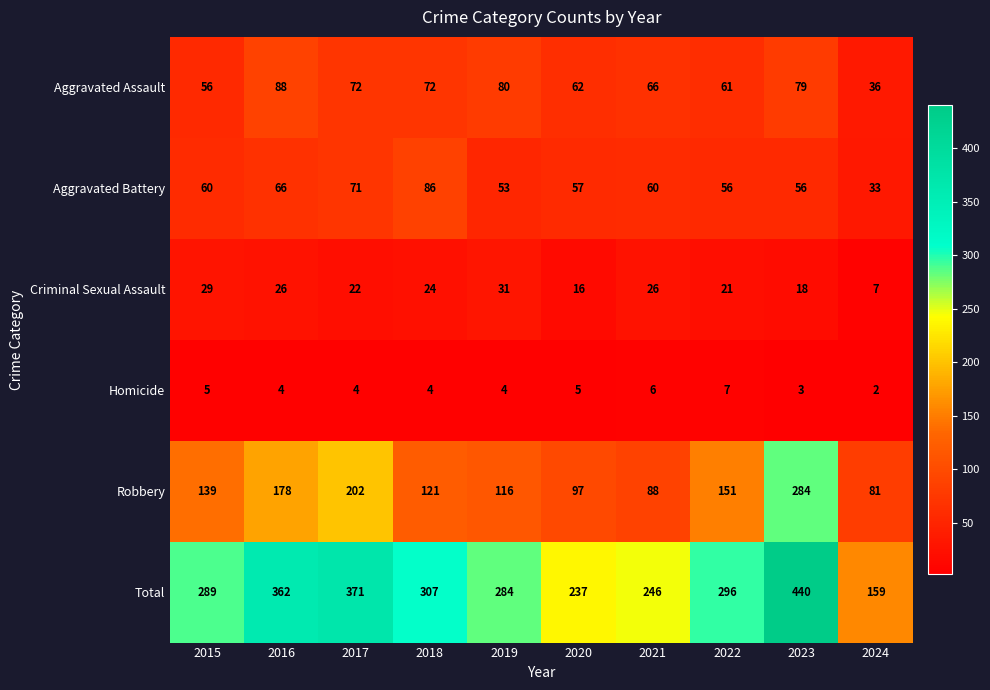

At which label does Homicide first exceed 4?

2015